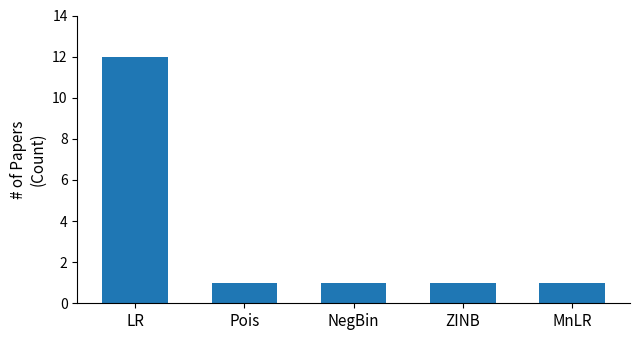

What is the sum of all values?

16